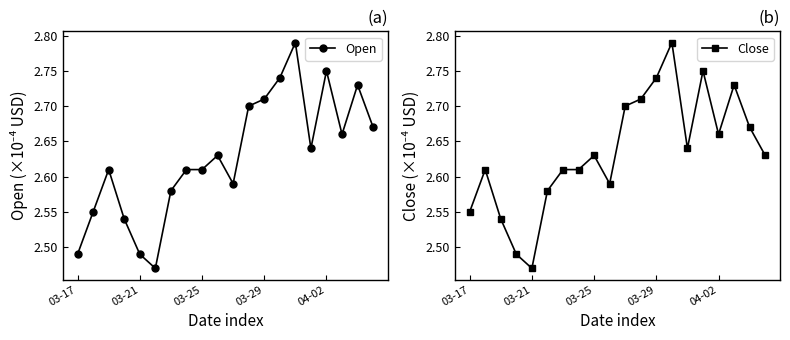

Is it true that Open equals 4.4 at 04-02?

False